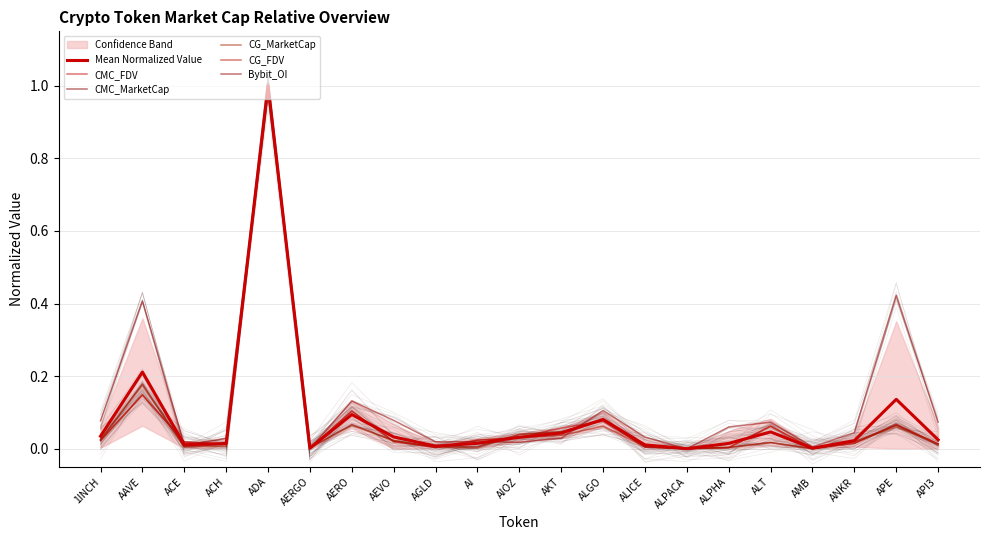

What is the difference between the maximum and minimum values in the CMC_FDV series?

1.0